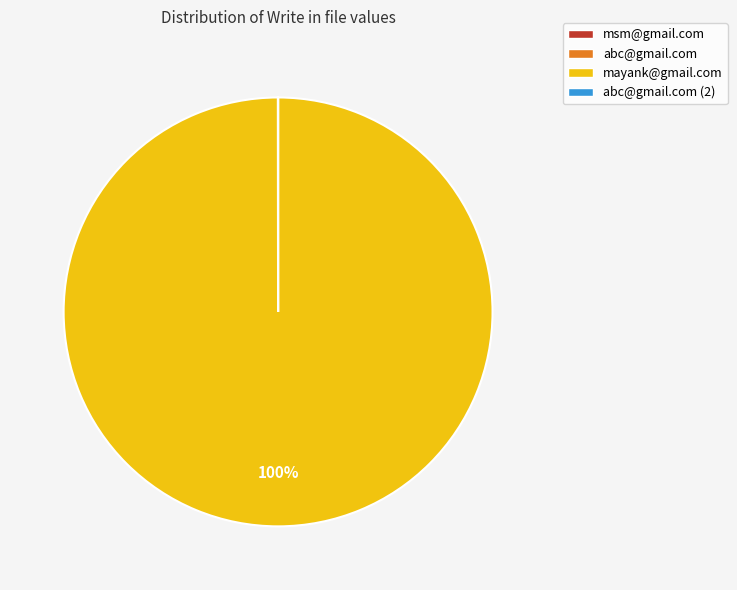

To the nearest percent, what is the average slice percentage?

25%